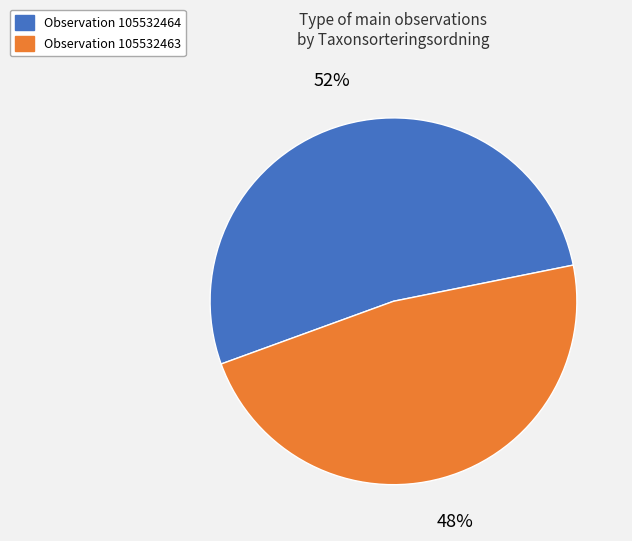

Is there any slice that represents more than half of the pie?

Yes